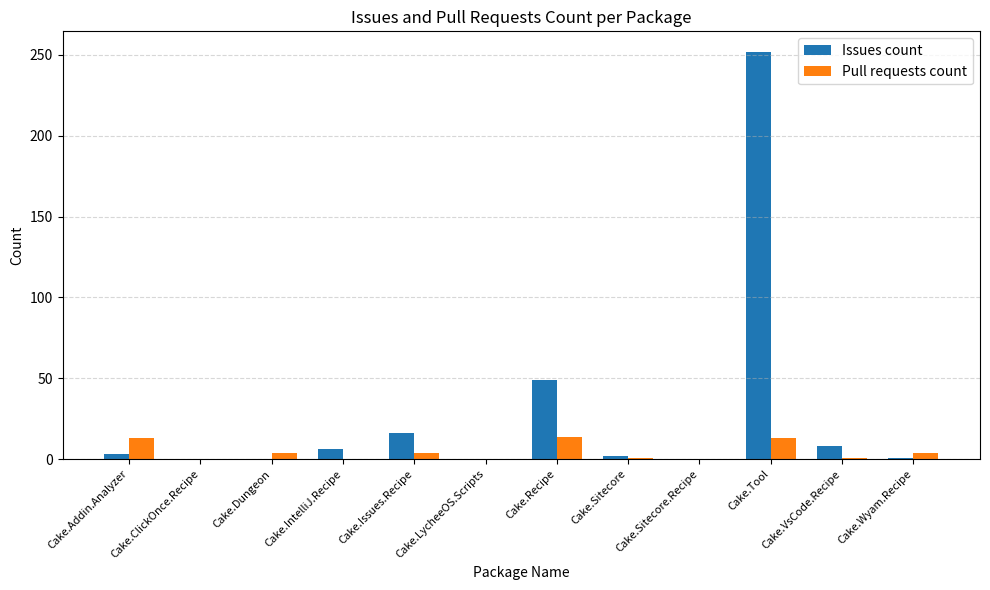

How many distinct data groups are displayed?

2